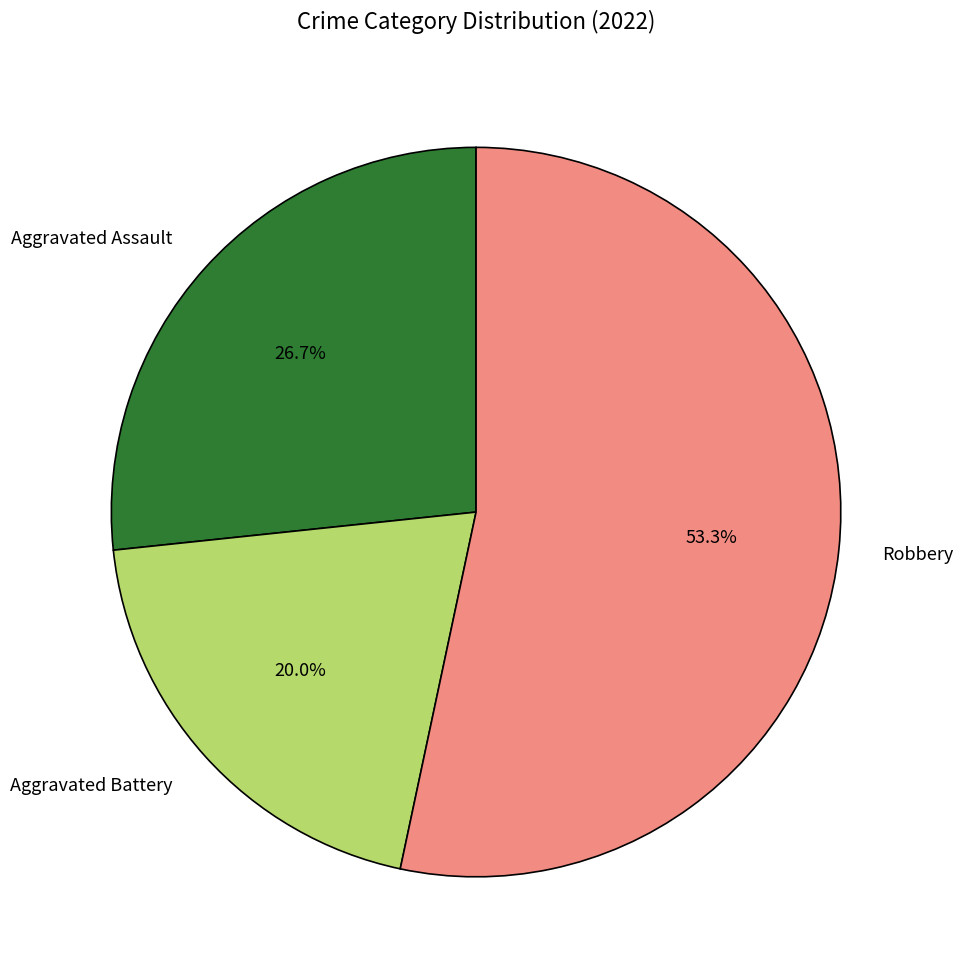

Which has a higher value, Robbery or Aggravated Battery?

Robbery